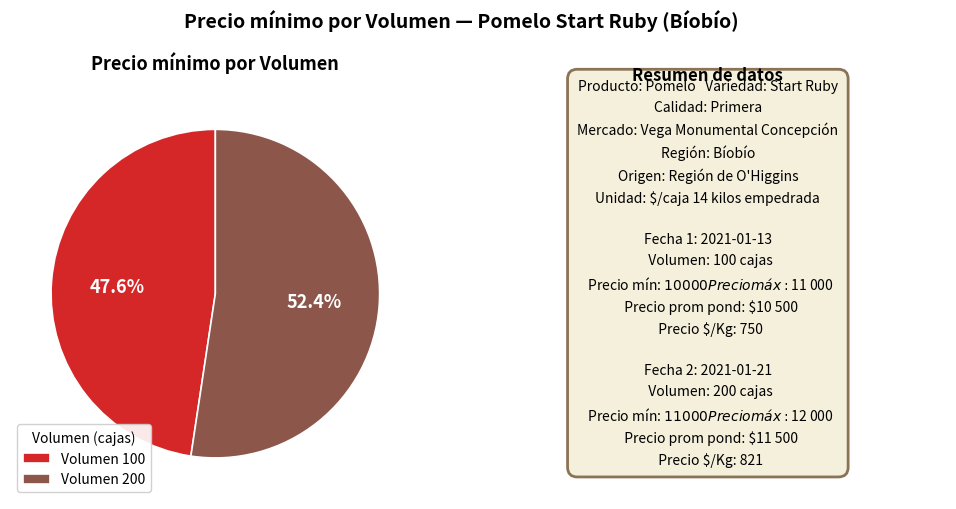

Which has a higher value, Volumen 200 or Volumen 100?

Volumen 200